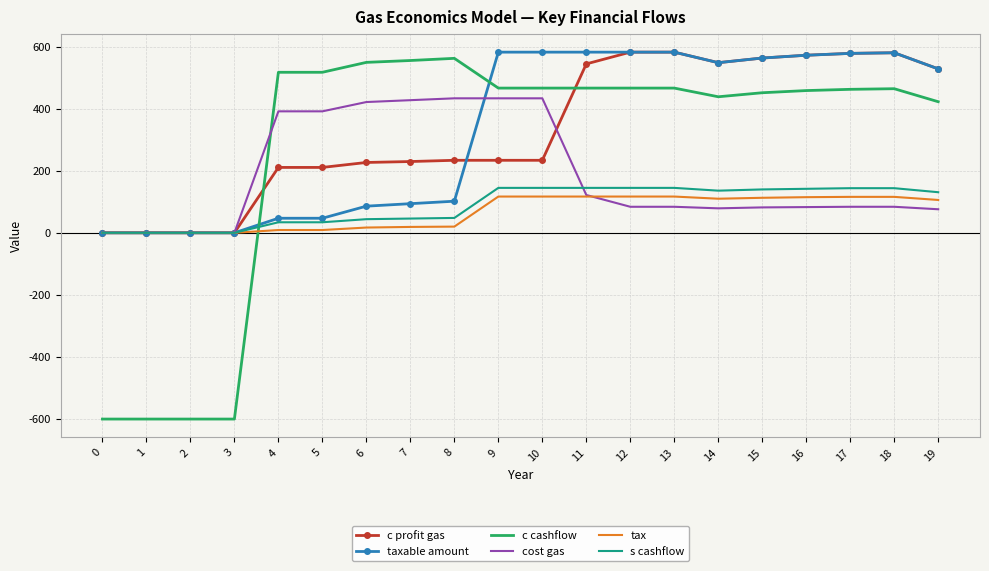

Which series has the largest range (max minus min)?

c cashflow